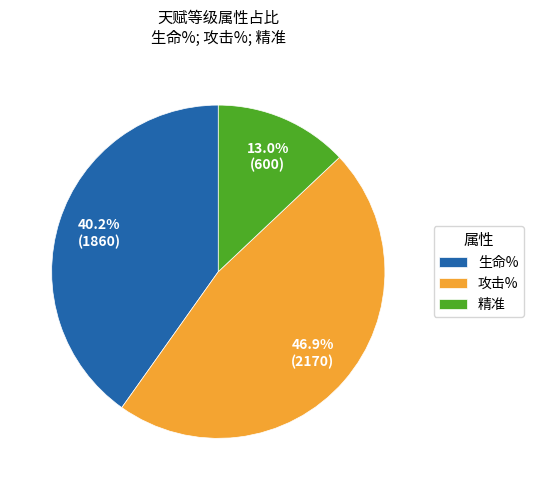

To the nearest percent, what is the average slice percentage?

33%